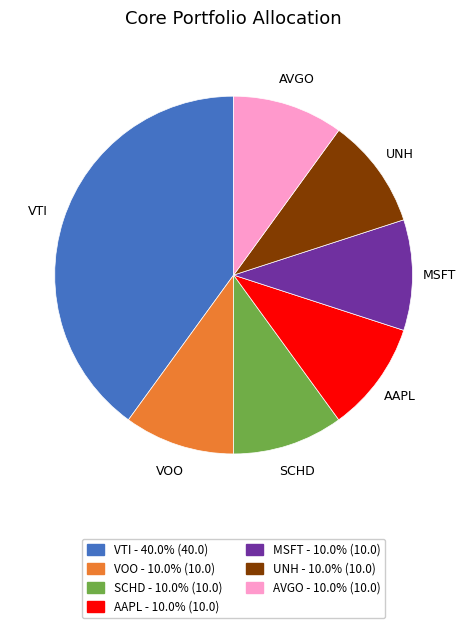

What is the ratio of the value at MSFT to the value at UNH?

1.0